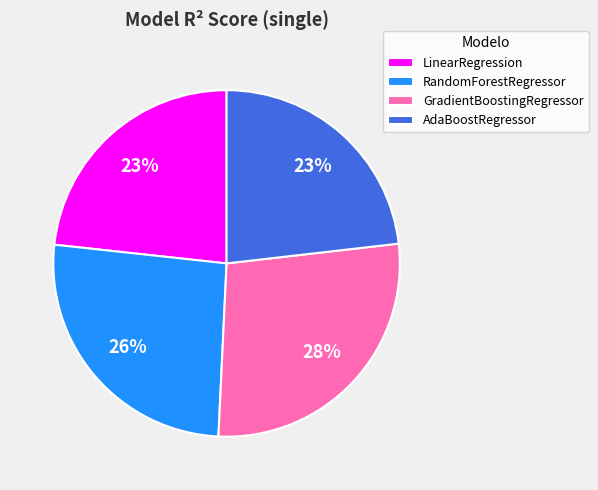

True or false: RandomForestRegressor accounts for 12% of the total.

False